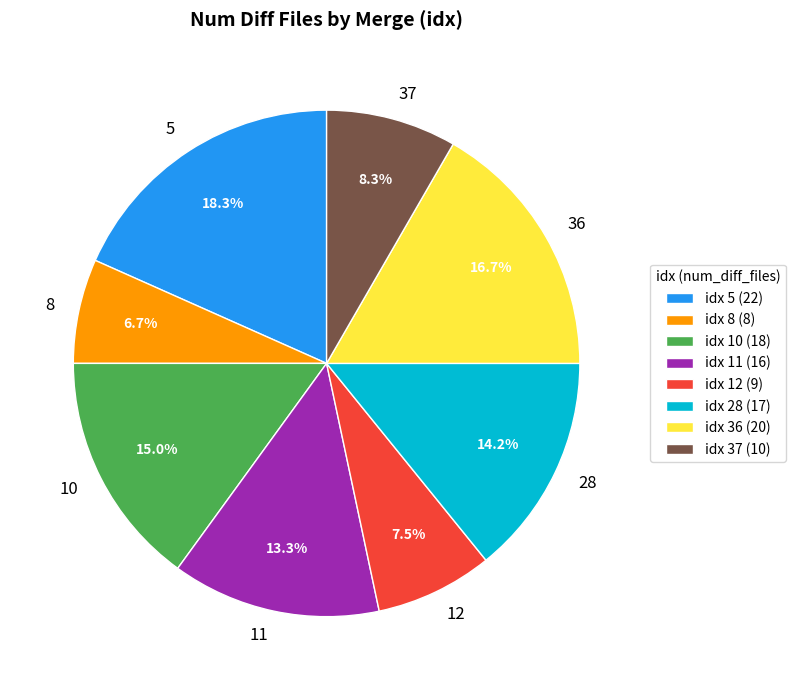

Count the number of slices in the pie.

8